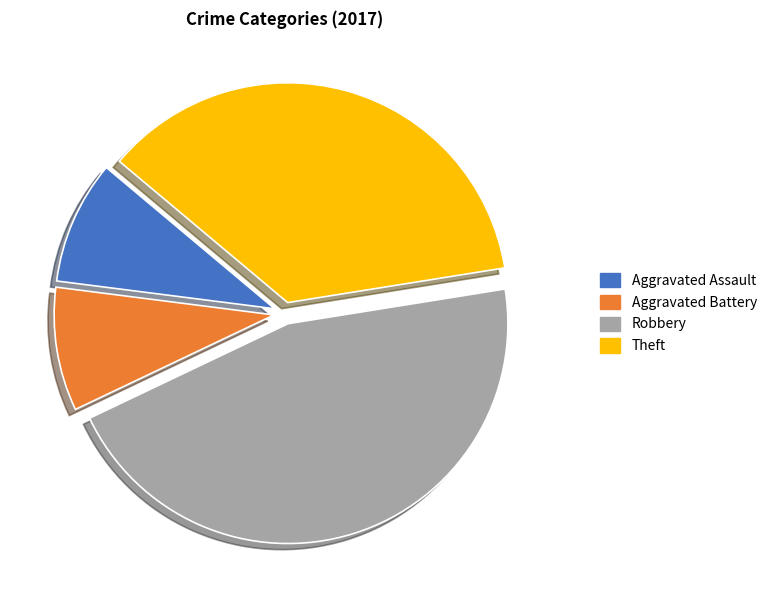

Which has a higher value, Aggravated Assault or Theft?

Theft